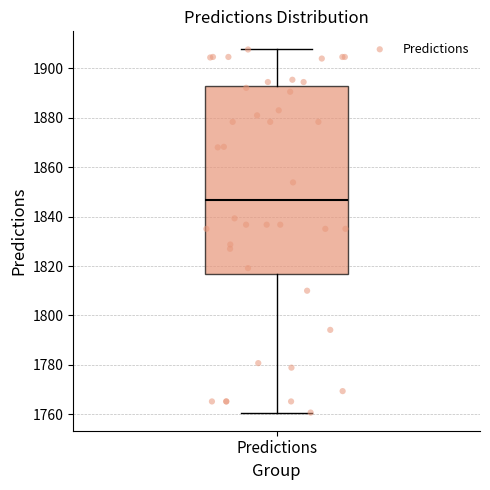

Read this box plot against the y-axis: the position of the median line, the range covered by the box, and the ends of both whiskers. The values are not printed on the chart, so give them approximately, as read against the axis.

median 1846, box 1816 to 1892, whiskers 1760 to 1908